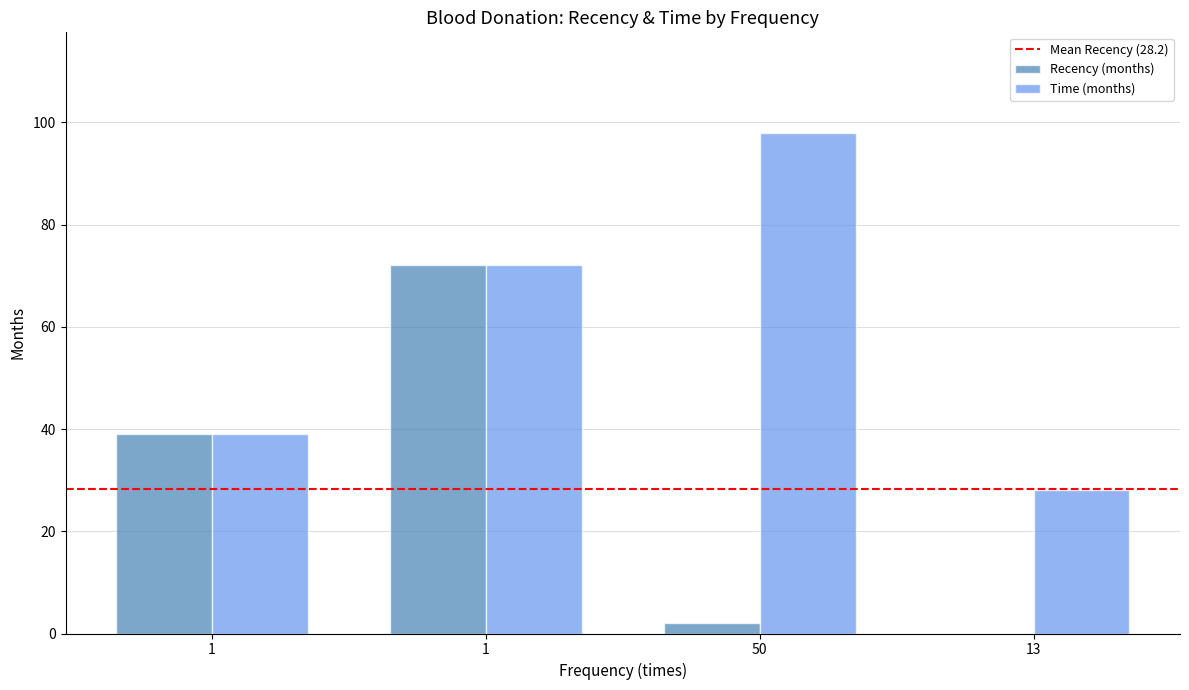

How many distinct data groups are displayed?

2